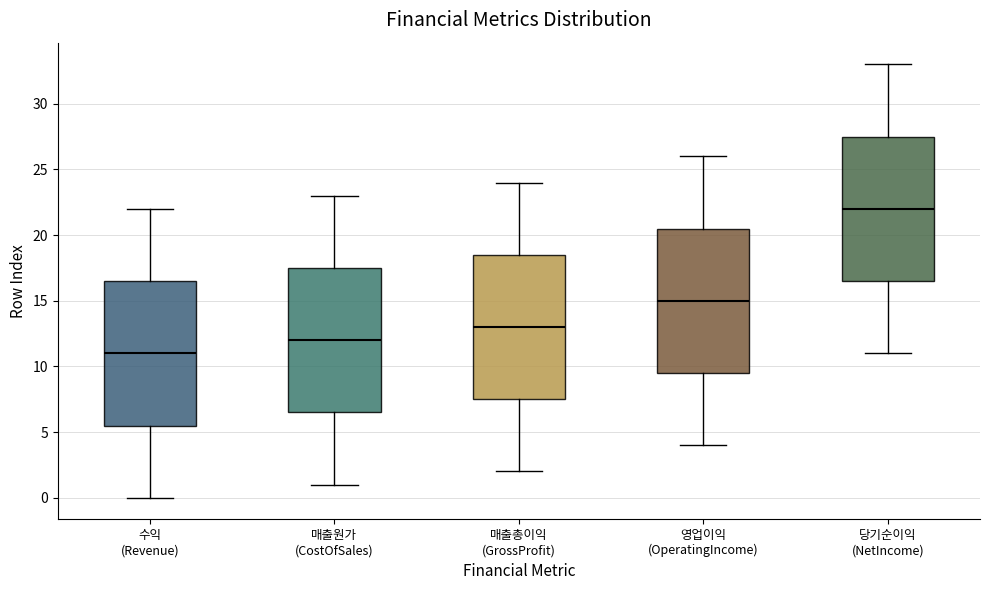

Where is the upper edge of the box for 당기순이익 (NetIncome) on the y-axis? The values are not printed on the chart, so give them approximately, as read against the axis.

27.5